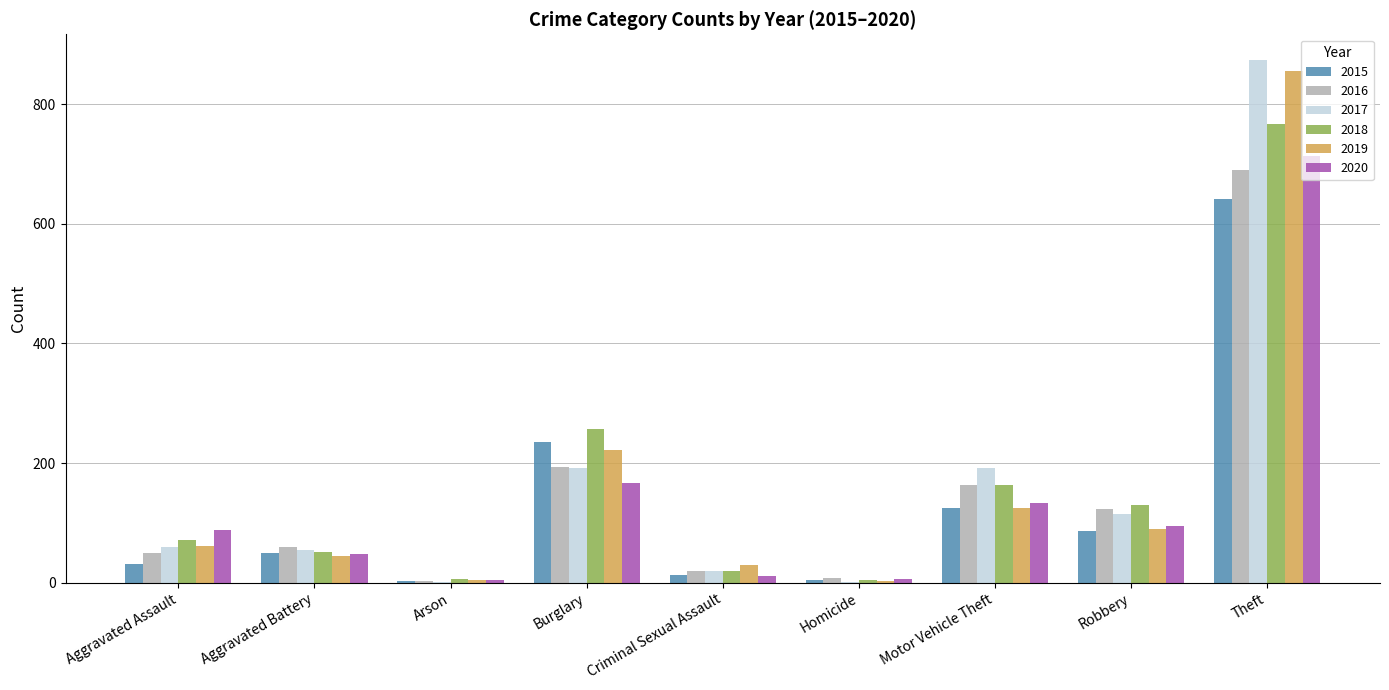

The 2019 series shows 326 at Theft. True or false?

False